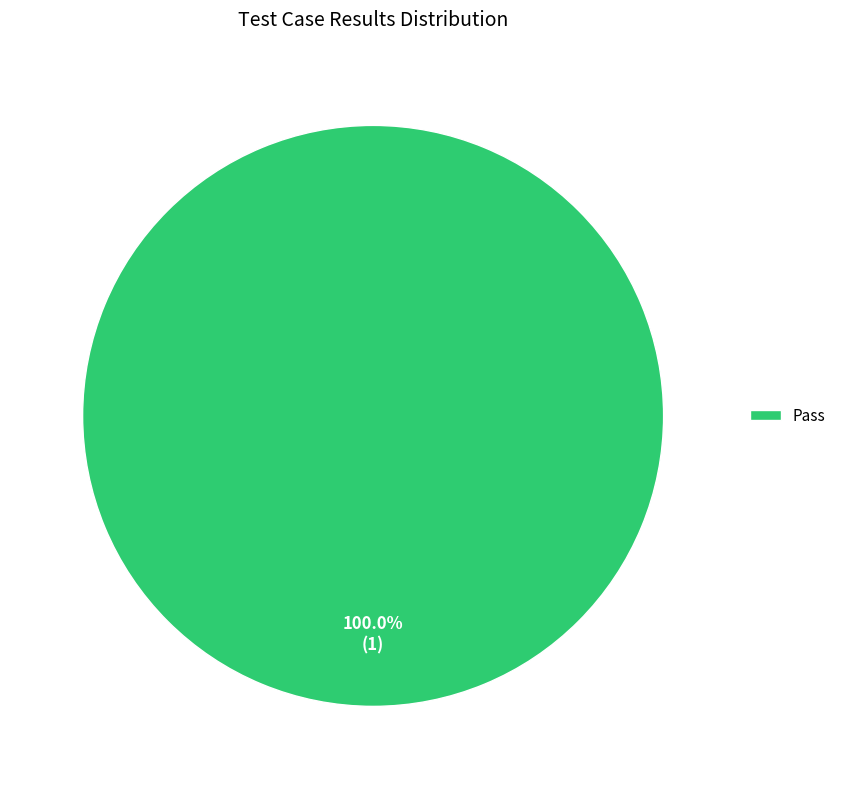

Rank the categories by value from highest to lowest.

Pass